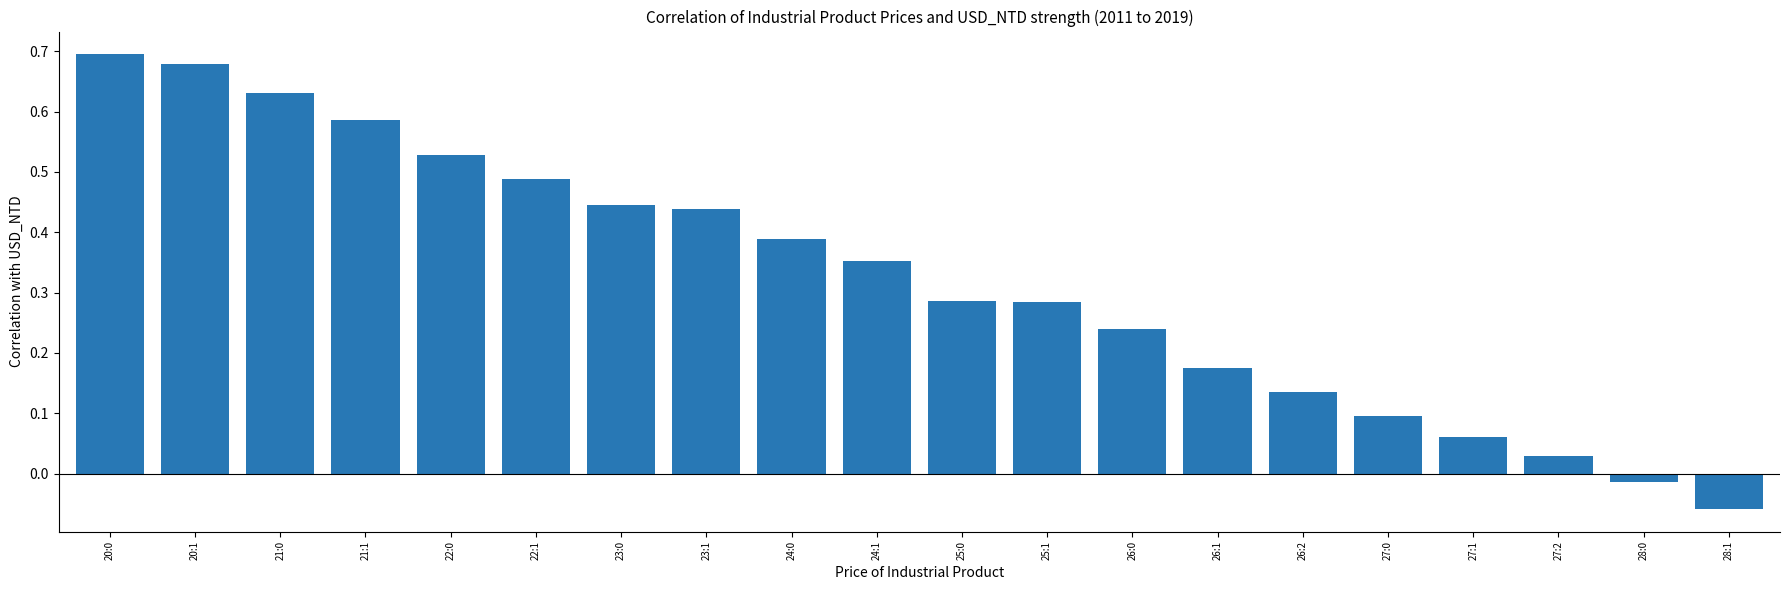

What is the sum of the values at 26:0 and 21:1?

0.8